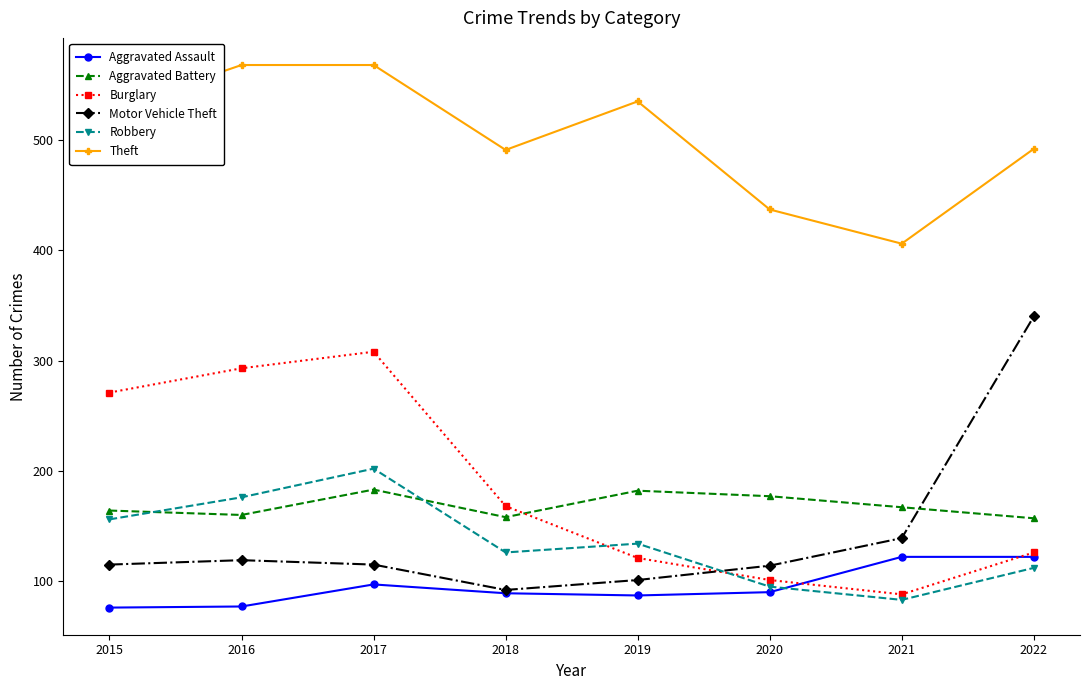

Which series changed the most between 2015 and 2020?

Burglary